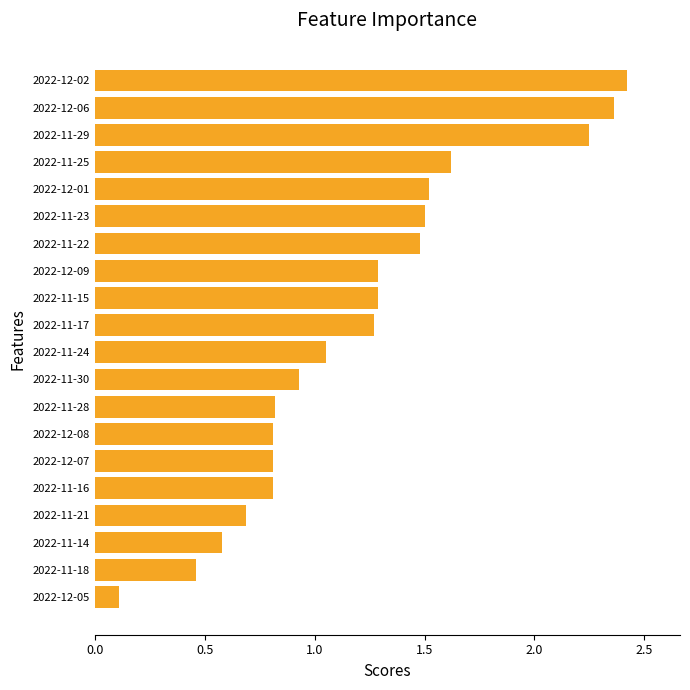

Is it true that the value at 2022-11-17 is 0.3?

False